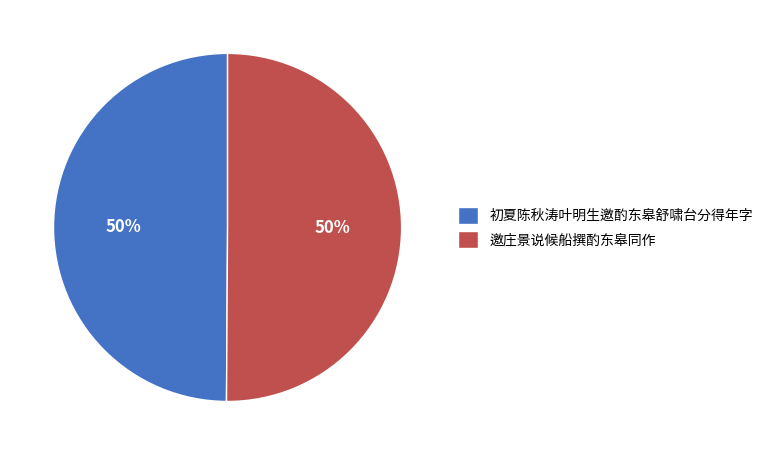

Is it true that 邀庄景说候船撰酌东皋同作 is 55% of the pie?

False